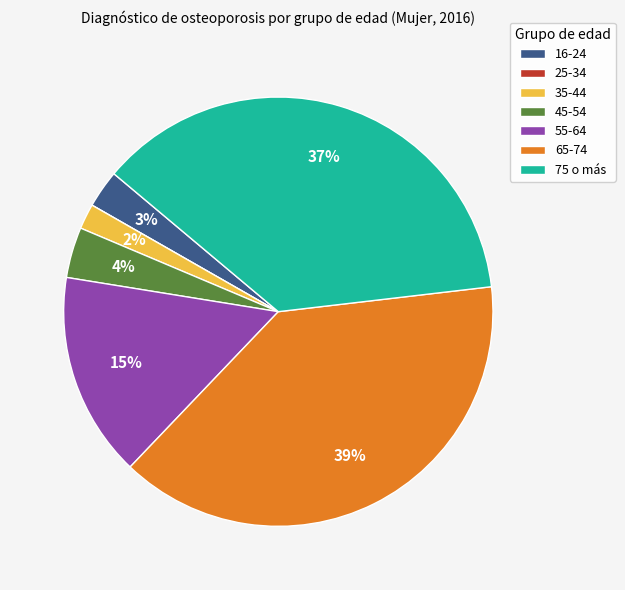

Is the sum of 35-44 and 55-64 greater than half?

No